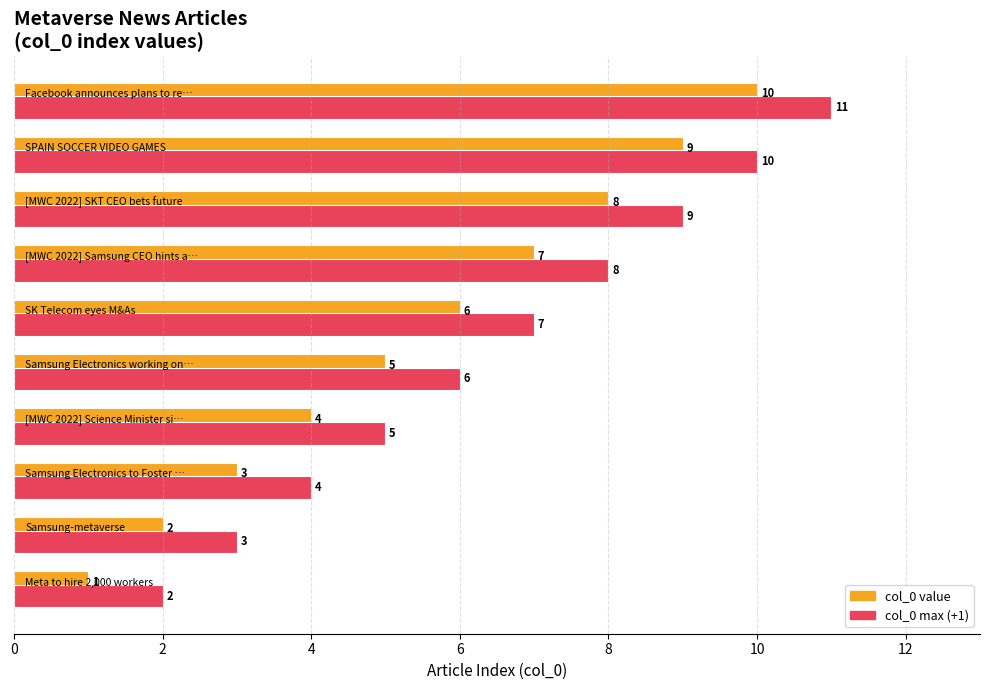

How many bars are there in each group?

2